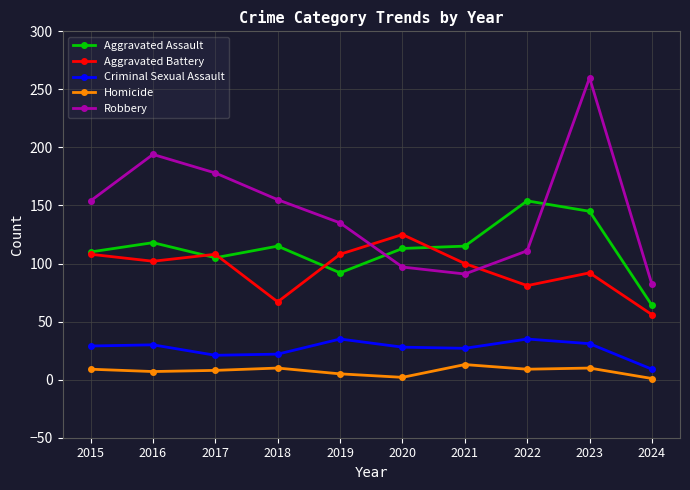

Where does the Aggravated Battery series first go above 102?

2015